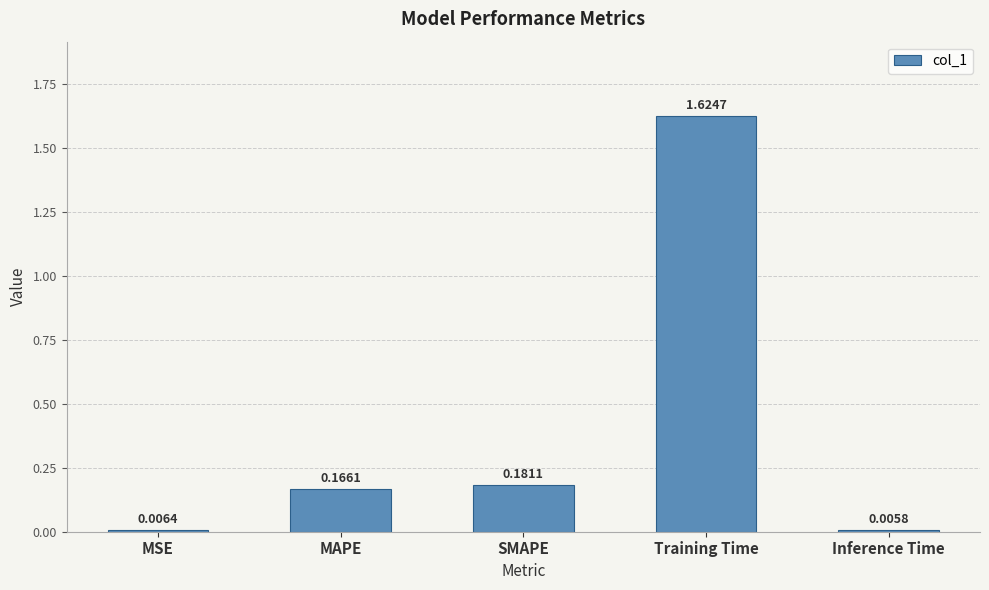

Where is the data nearest to the value 0?

Inference Time